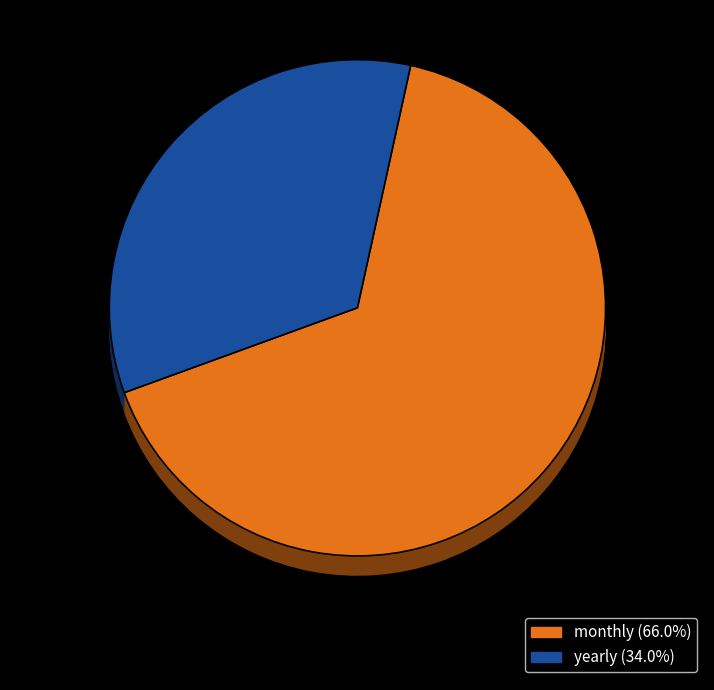

What percentage is the yearly slice, to the nearest percent?

34%